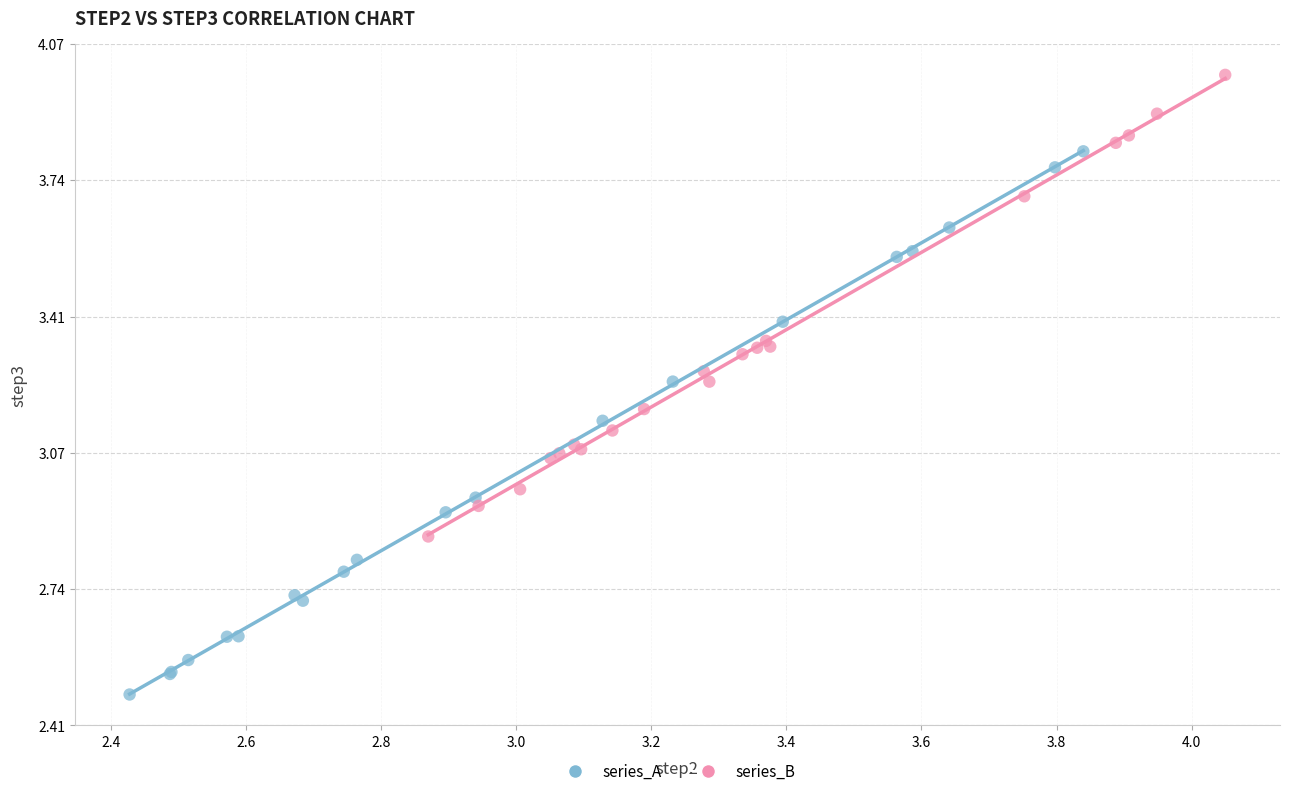

Which series contains the highest Y value?

series_B